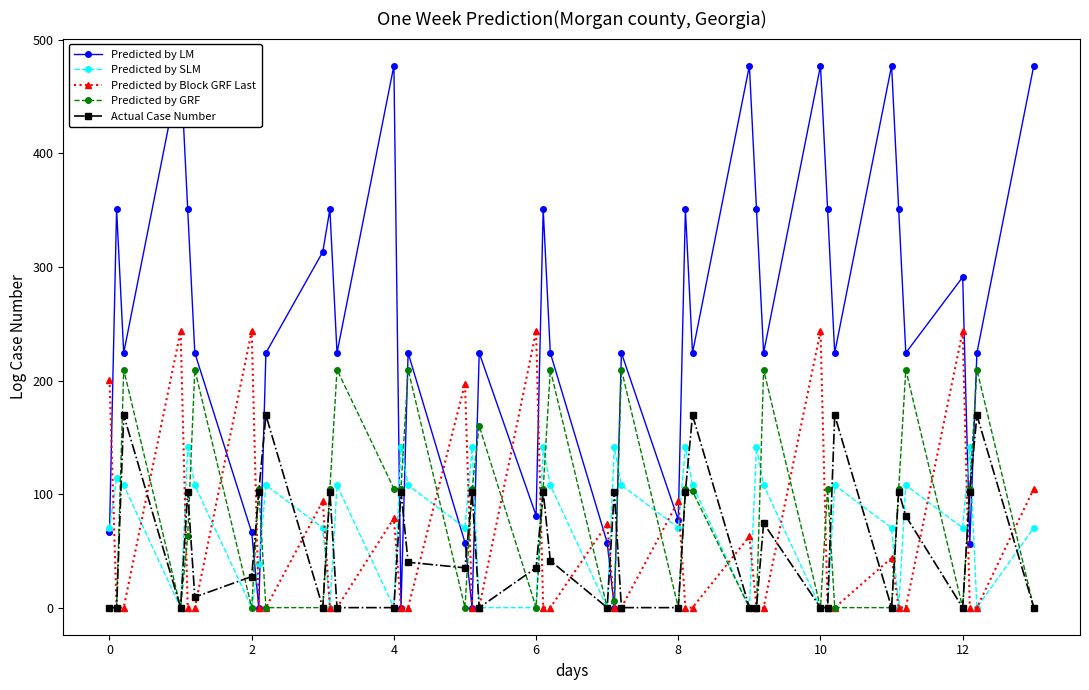

True or false: Predicted by Block GRF Last has more than 0 interior local peaks.

True